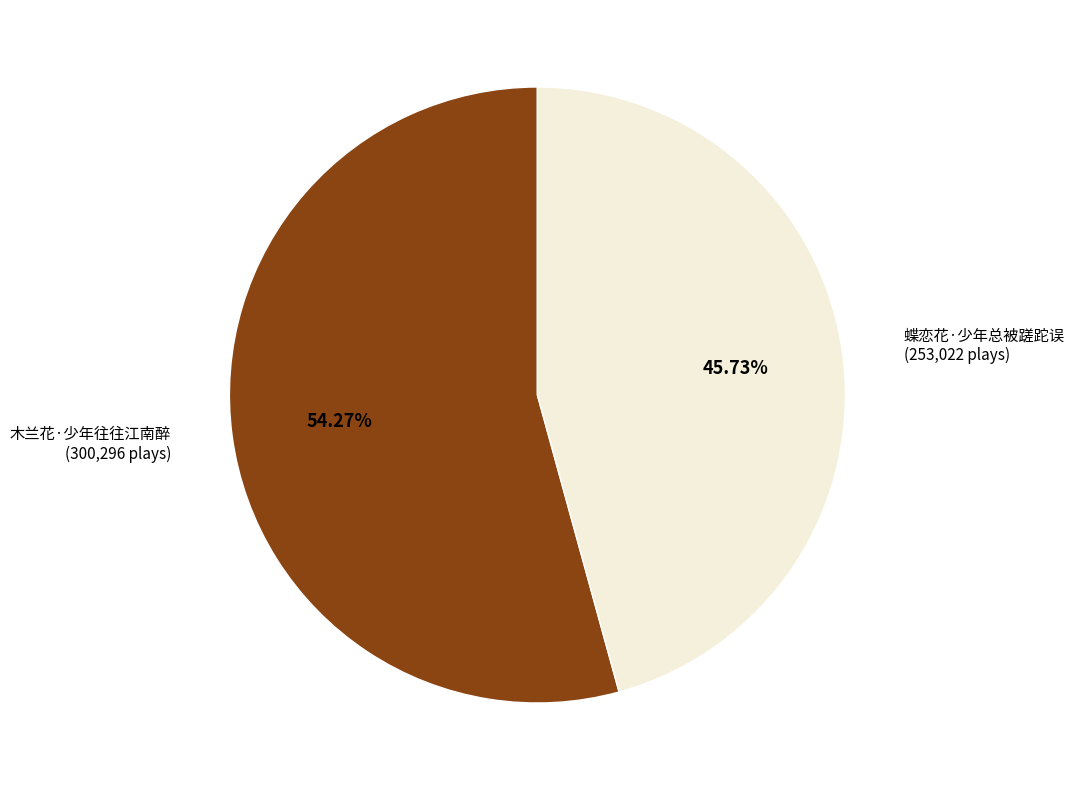

What is the largest slice in the pie chart?

木兰花·少年往往江南醉